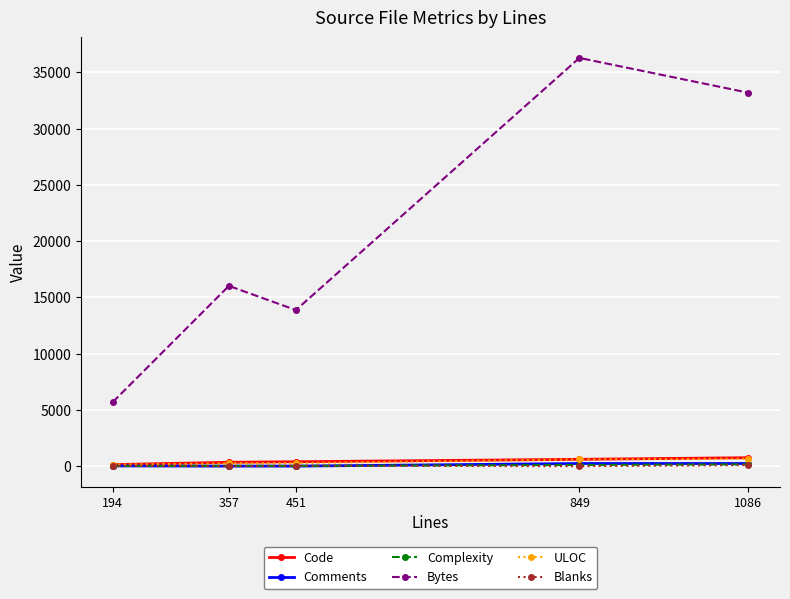

What is the sum of all Bytes values?

105088